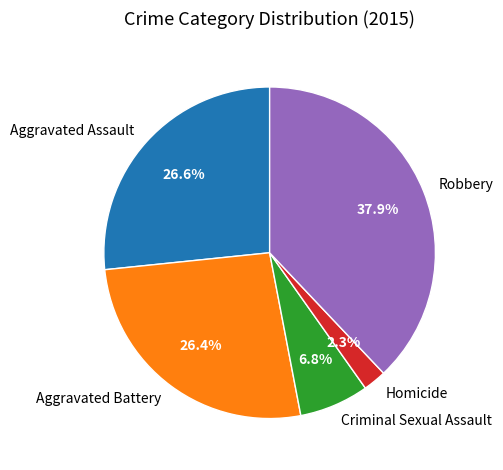

What percentage do Aggravated Assault and Homicide together represent?

28.9%